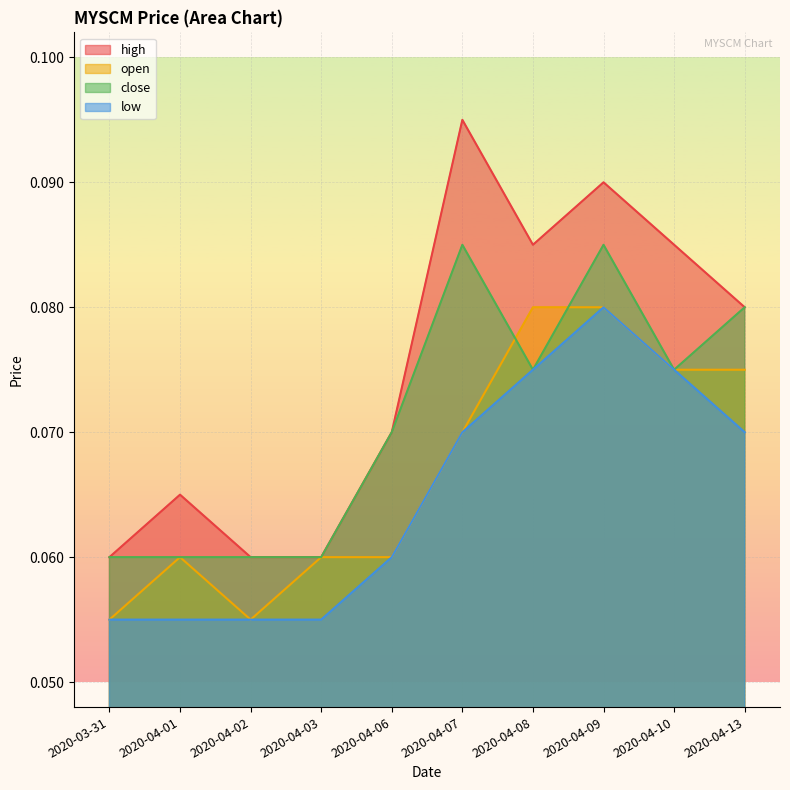

True or false: high has more than 1 points higher than both neighbors.

True